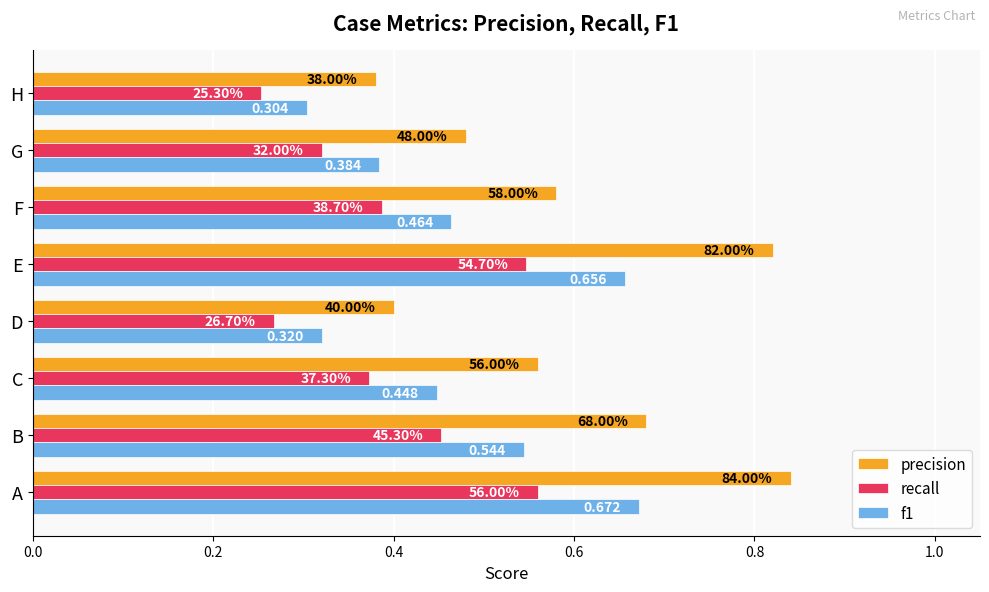

What are all the series names shown in the legend?

precision, recall, f1